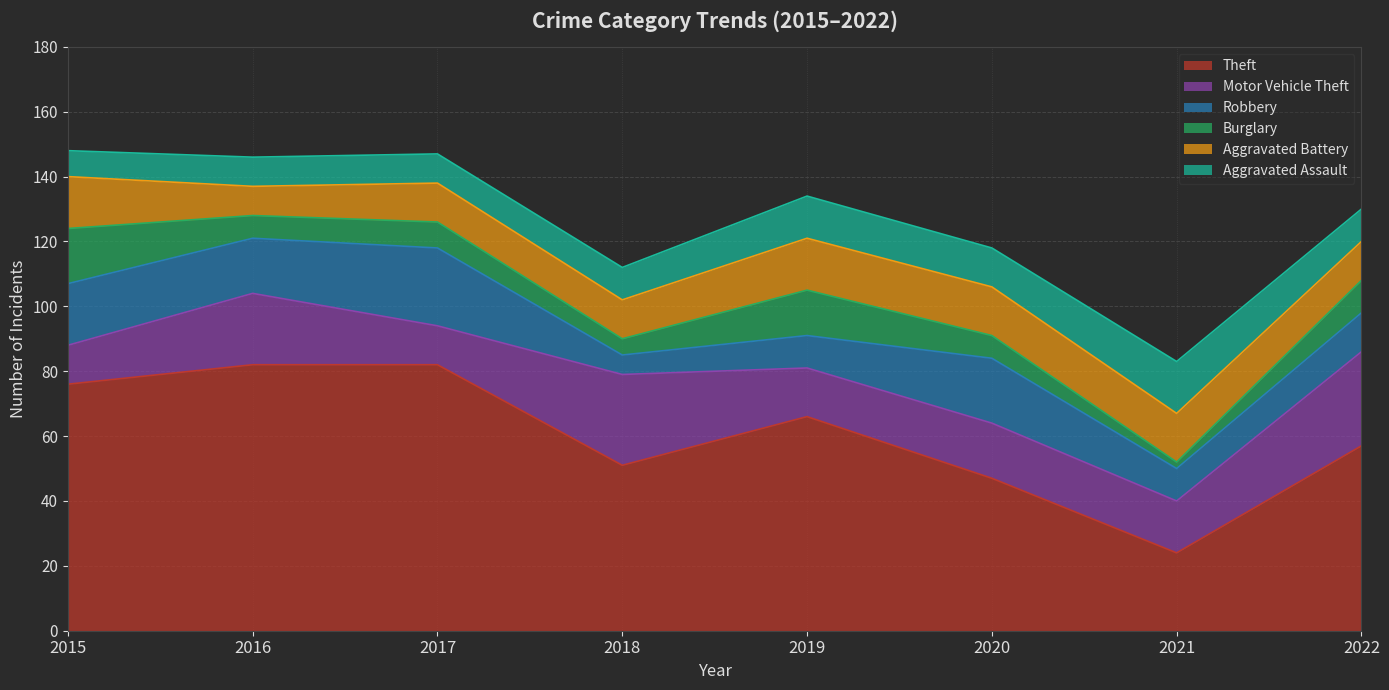

At 2015, list the series in order from largest to smallest.

Theft, Robbery, Burglary, Aggravated Battery, Motor Vehicle Theft, Aggravated Assault